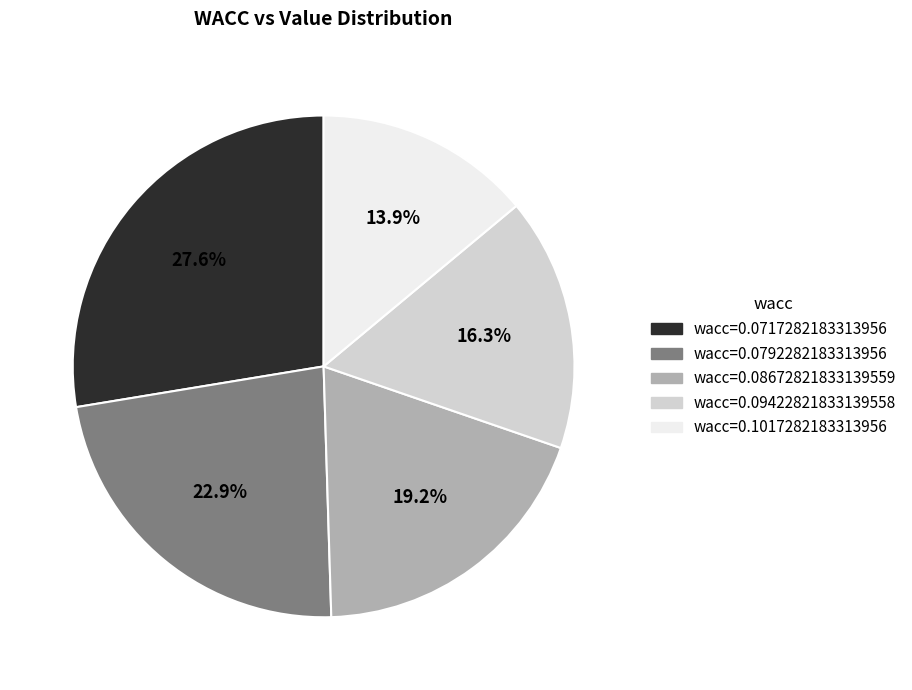

Which has a higher value, wacc=0.0717282183313956 or wacc=0.08672821833139559?

wacc=0.0717282183313956